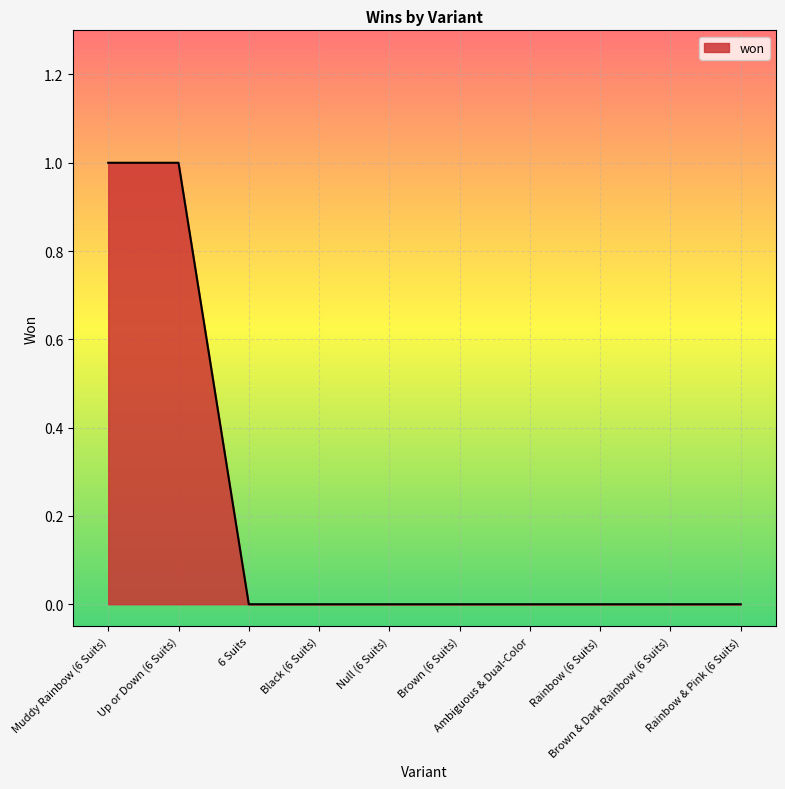

Does the chart have visible grid lines?

Yes